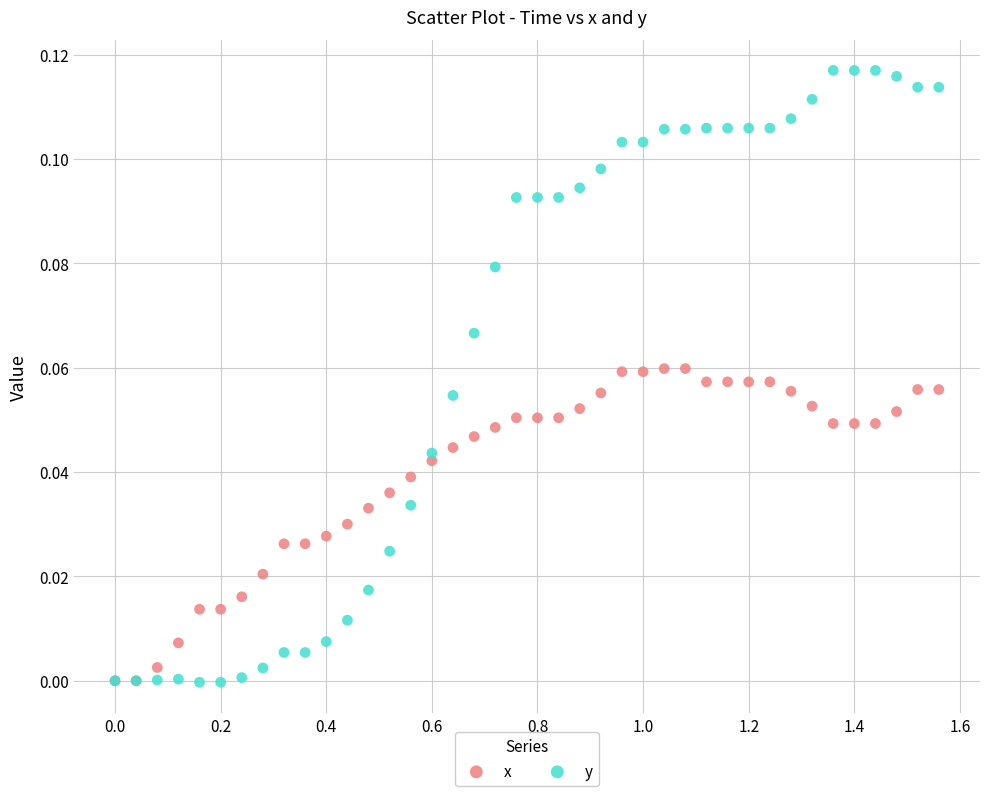

What are all the series names shown in the legend?

x, y